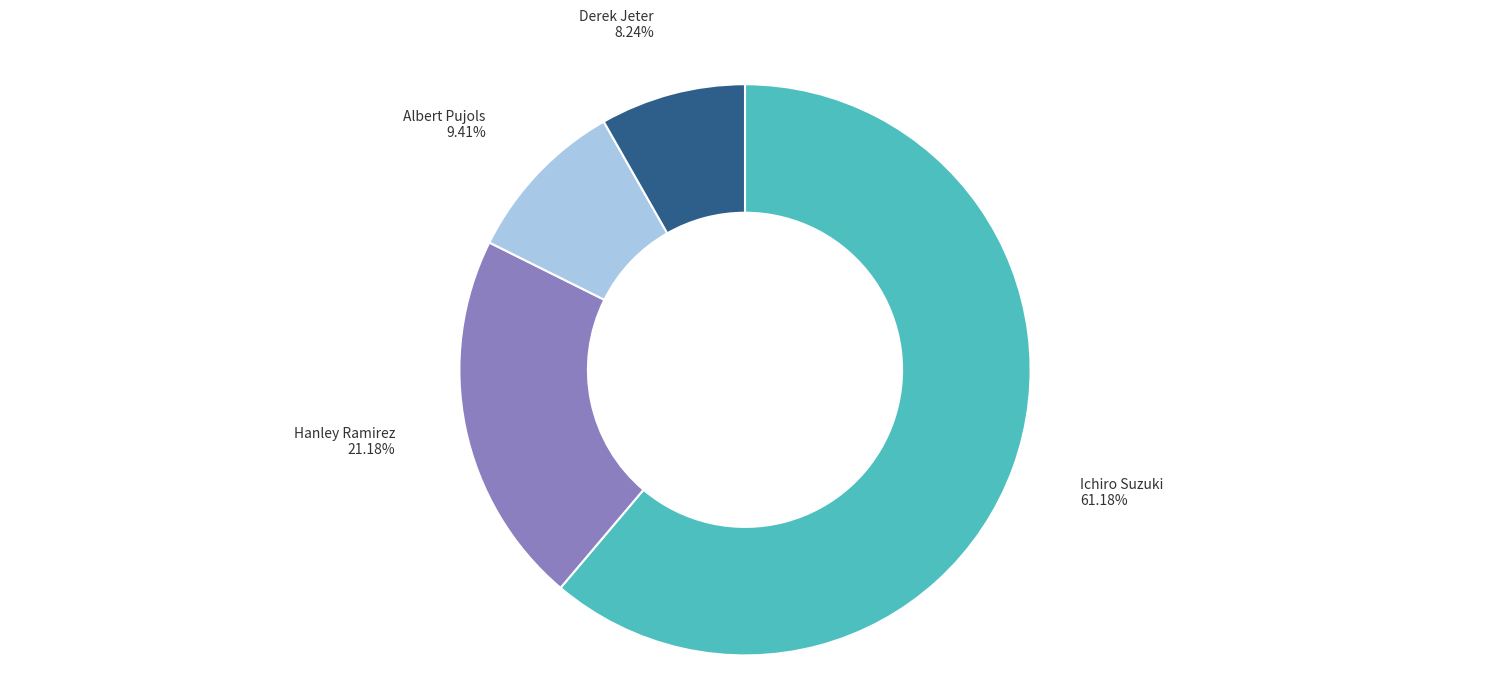

What is the largest slice in the pie chart?

Ichiro Suzuki